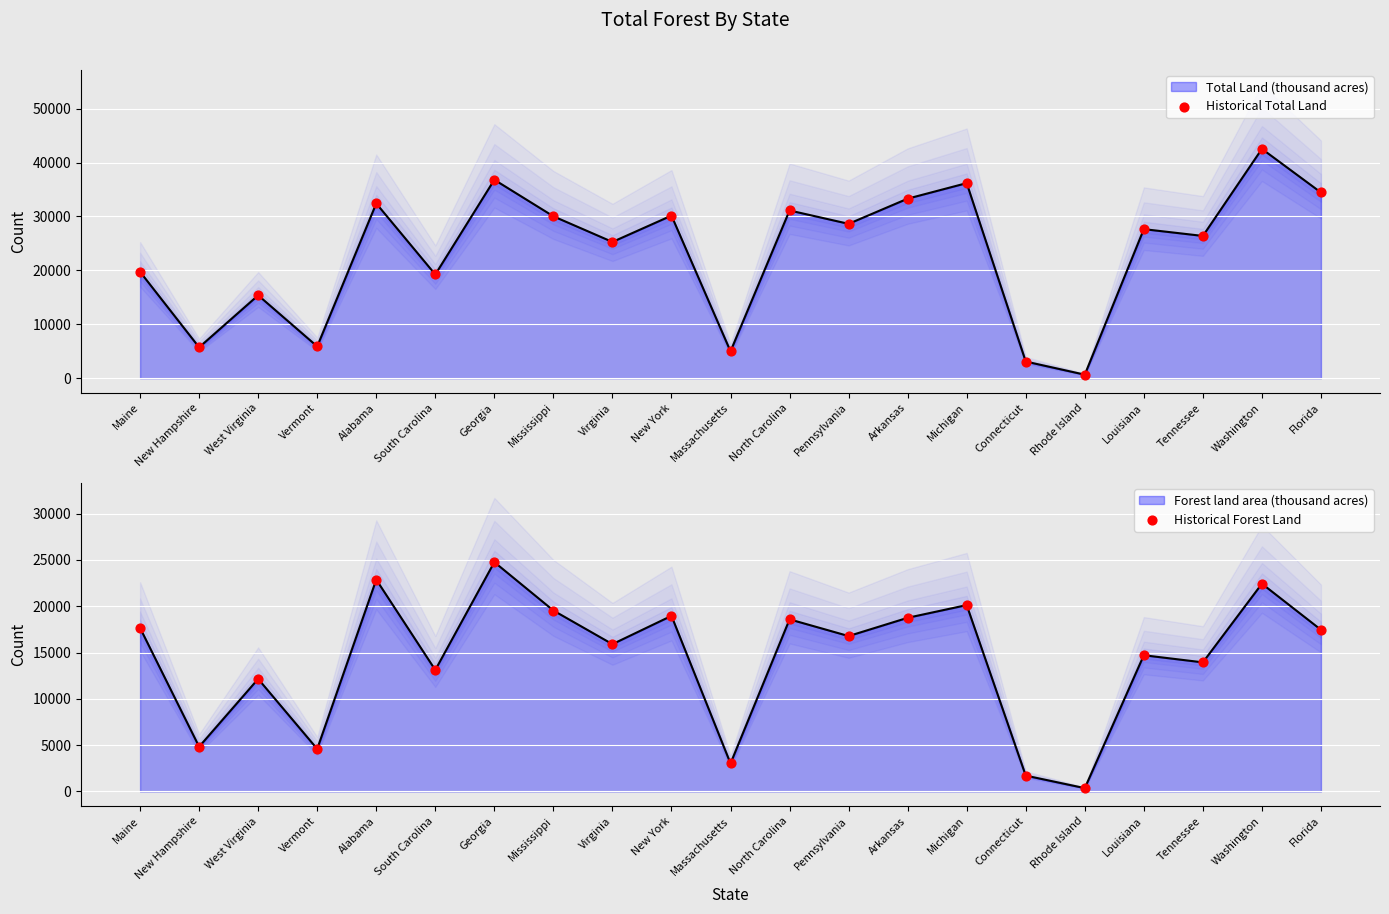

At which category is the sum across all series the highest?

Washington